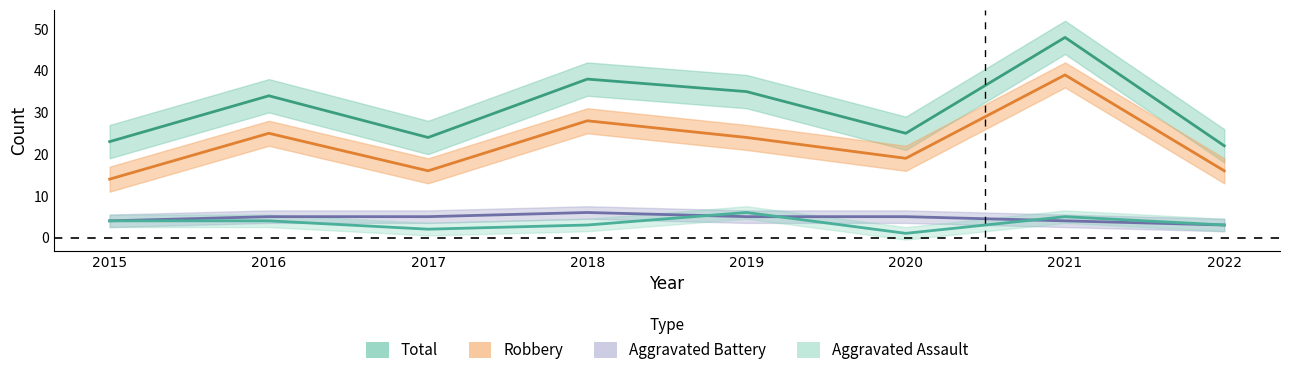

True or false: Total and Aggravated Battery cross at least once.

False